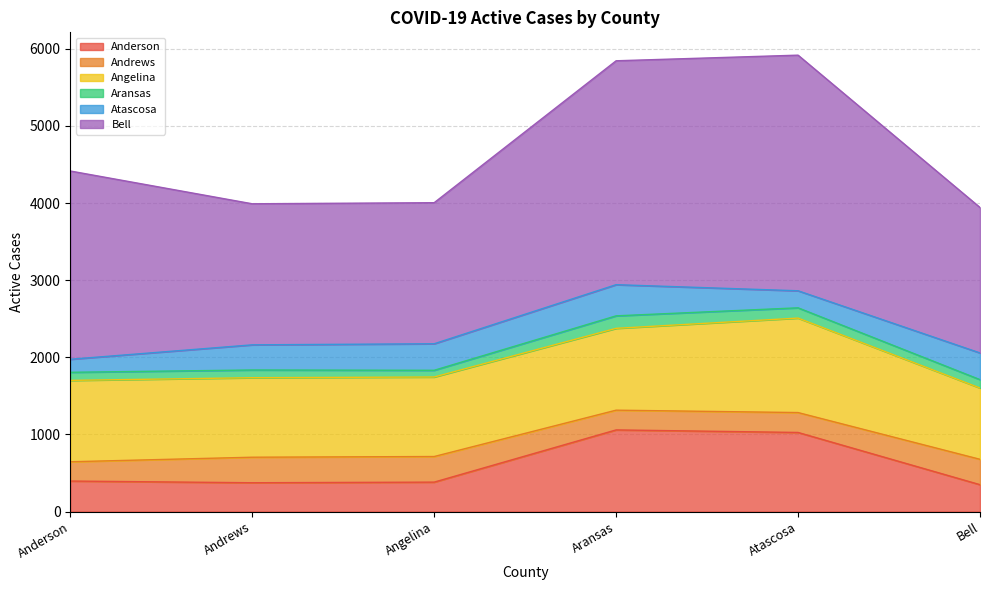

What is the maximum value shown in the chart?

3055